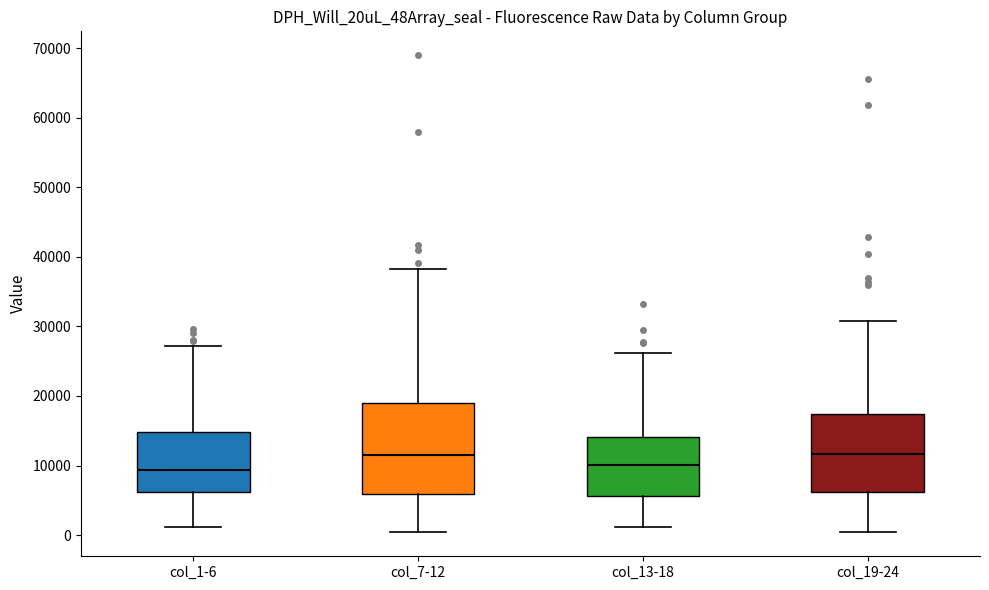

Where is the lower edge of the box for col_13-18 on the y-axis? The values are not printed on the chart, so give them approximately, as read against the axis.

6000